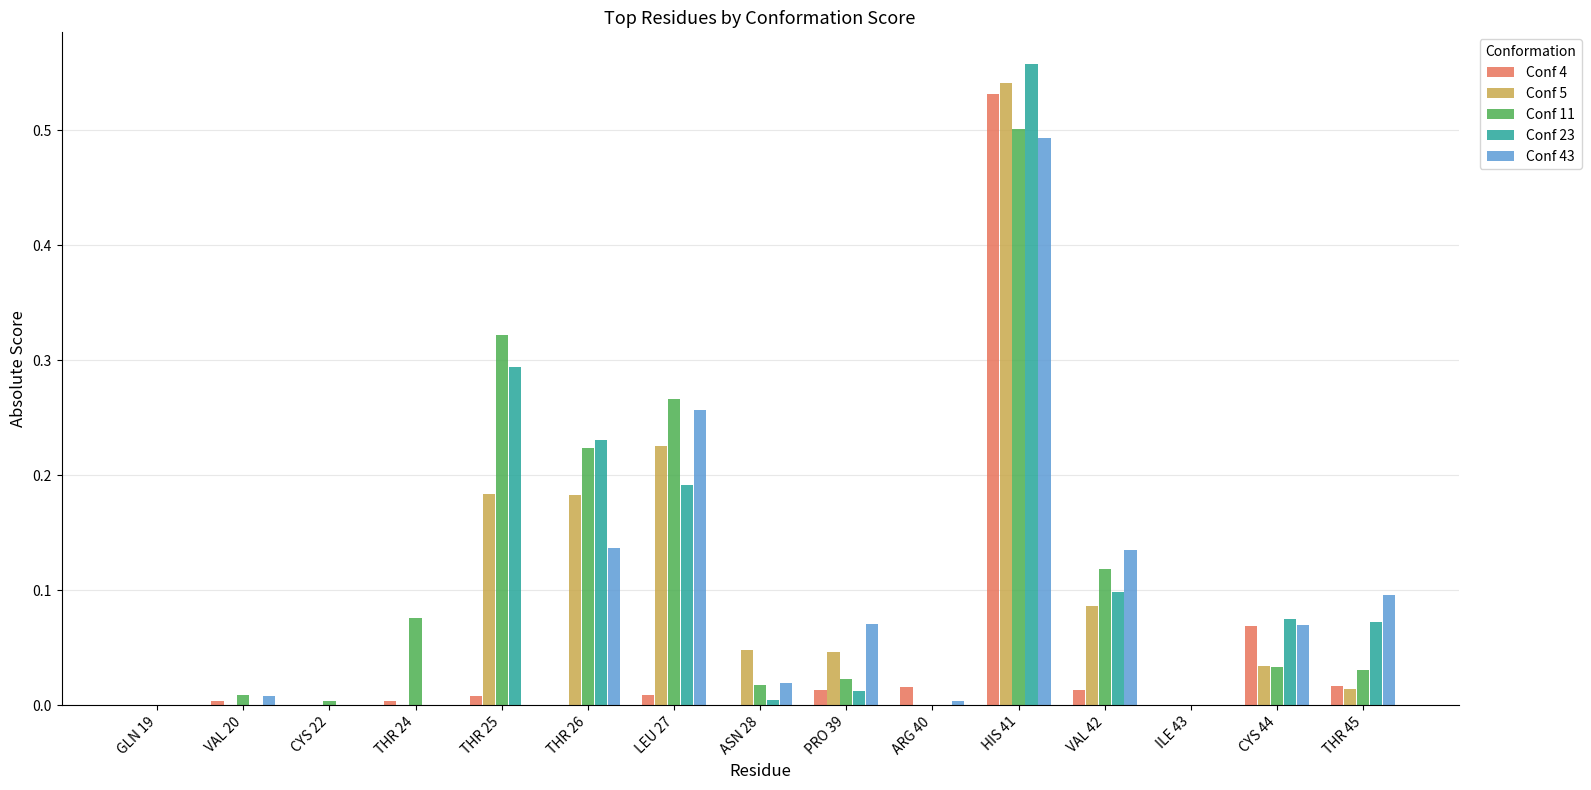

Is the value of Conf 4 at CYS 44 greater than the value of Conf 43 at GLN 19?

Yes